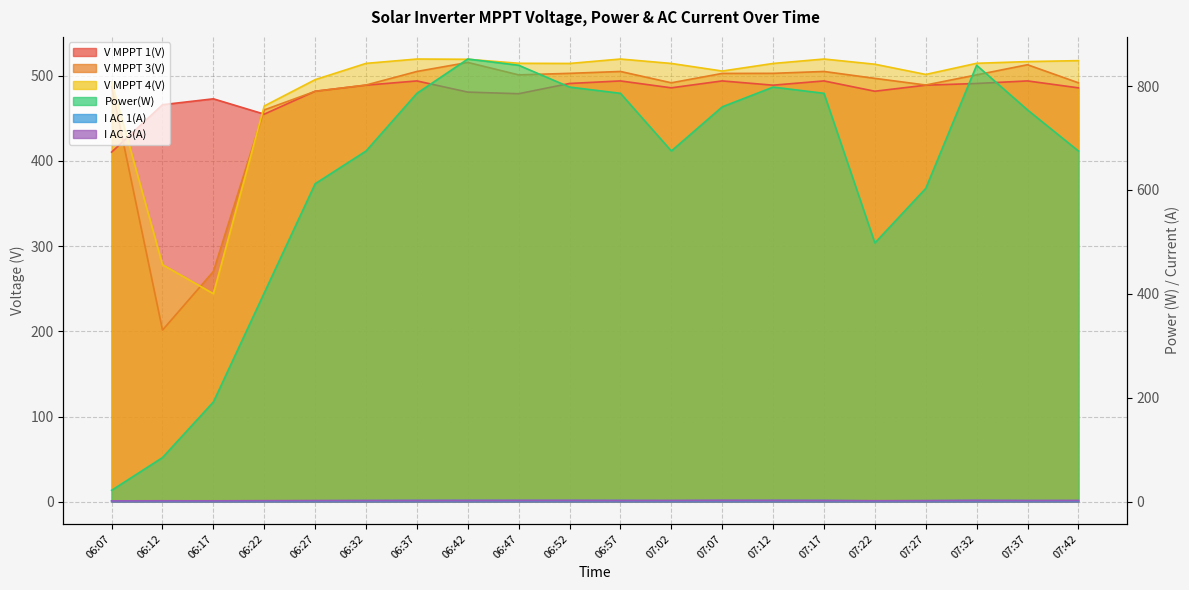

What is the sum of all I AC 1(A) values?

40.5